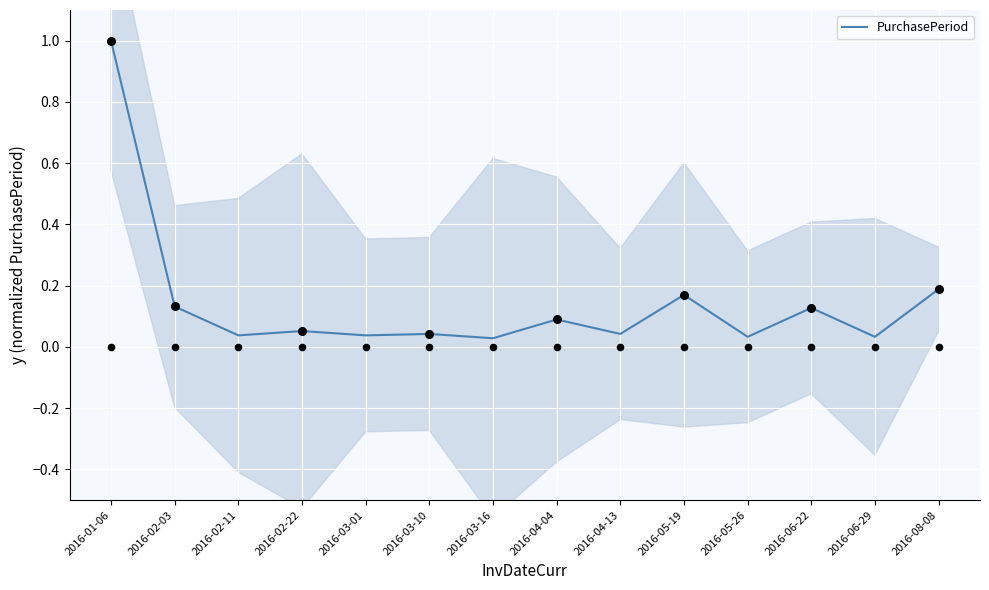

What is the change in value from 2016-02-22 to 2016-06-22?

+0.1